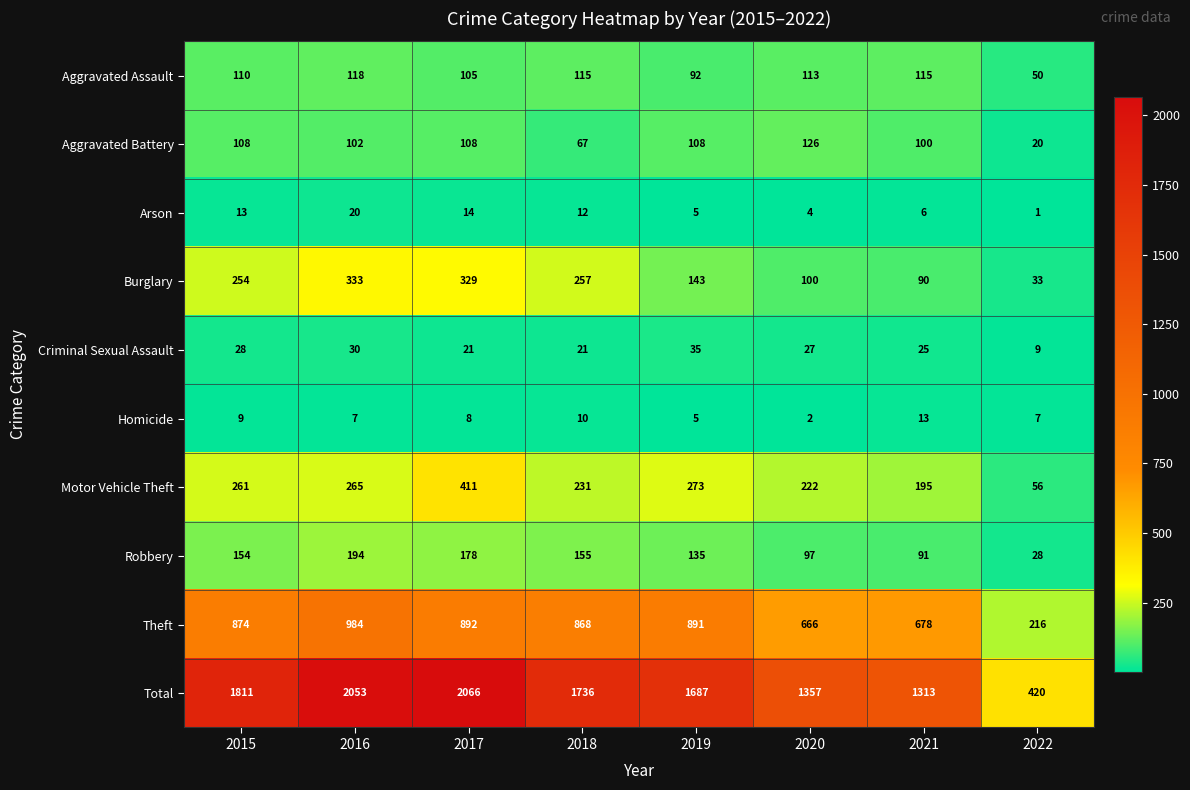

What is the average value of the Aggravated Battery series?

92